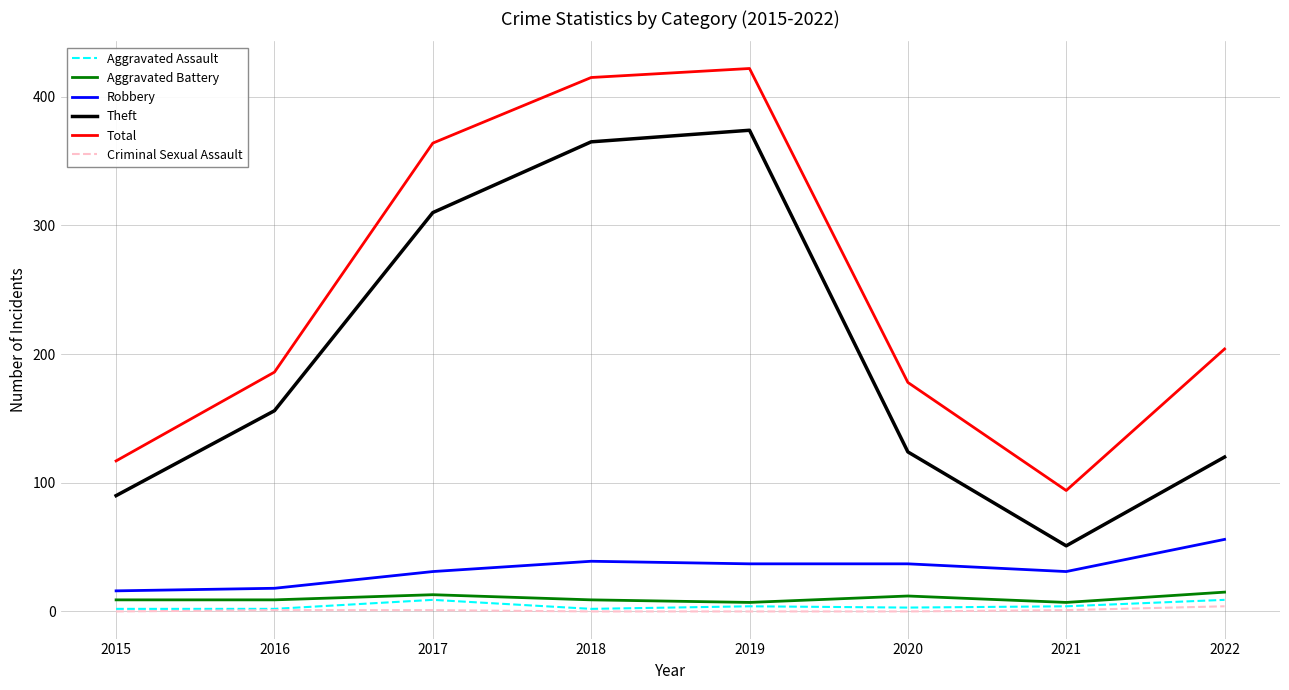

At which label is Theft closest to 212?

2016